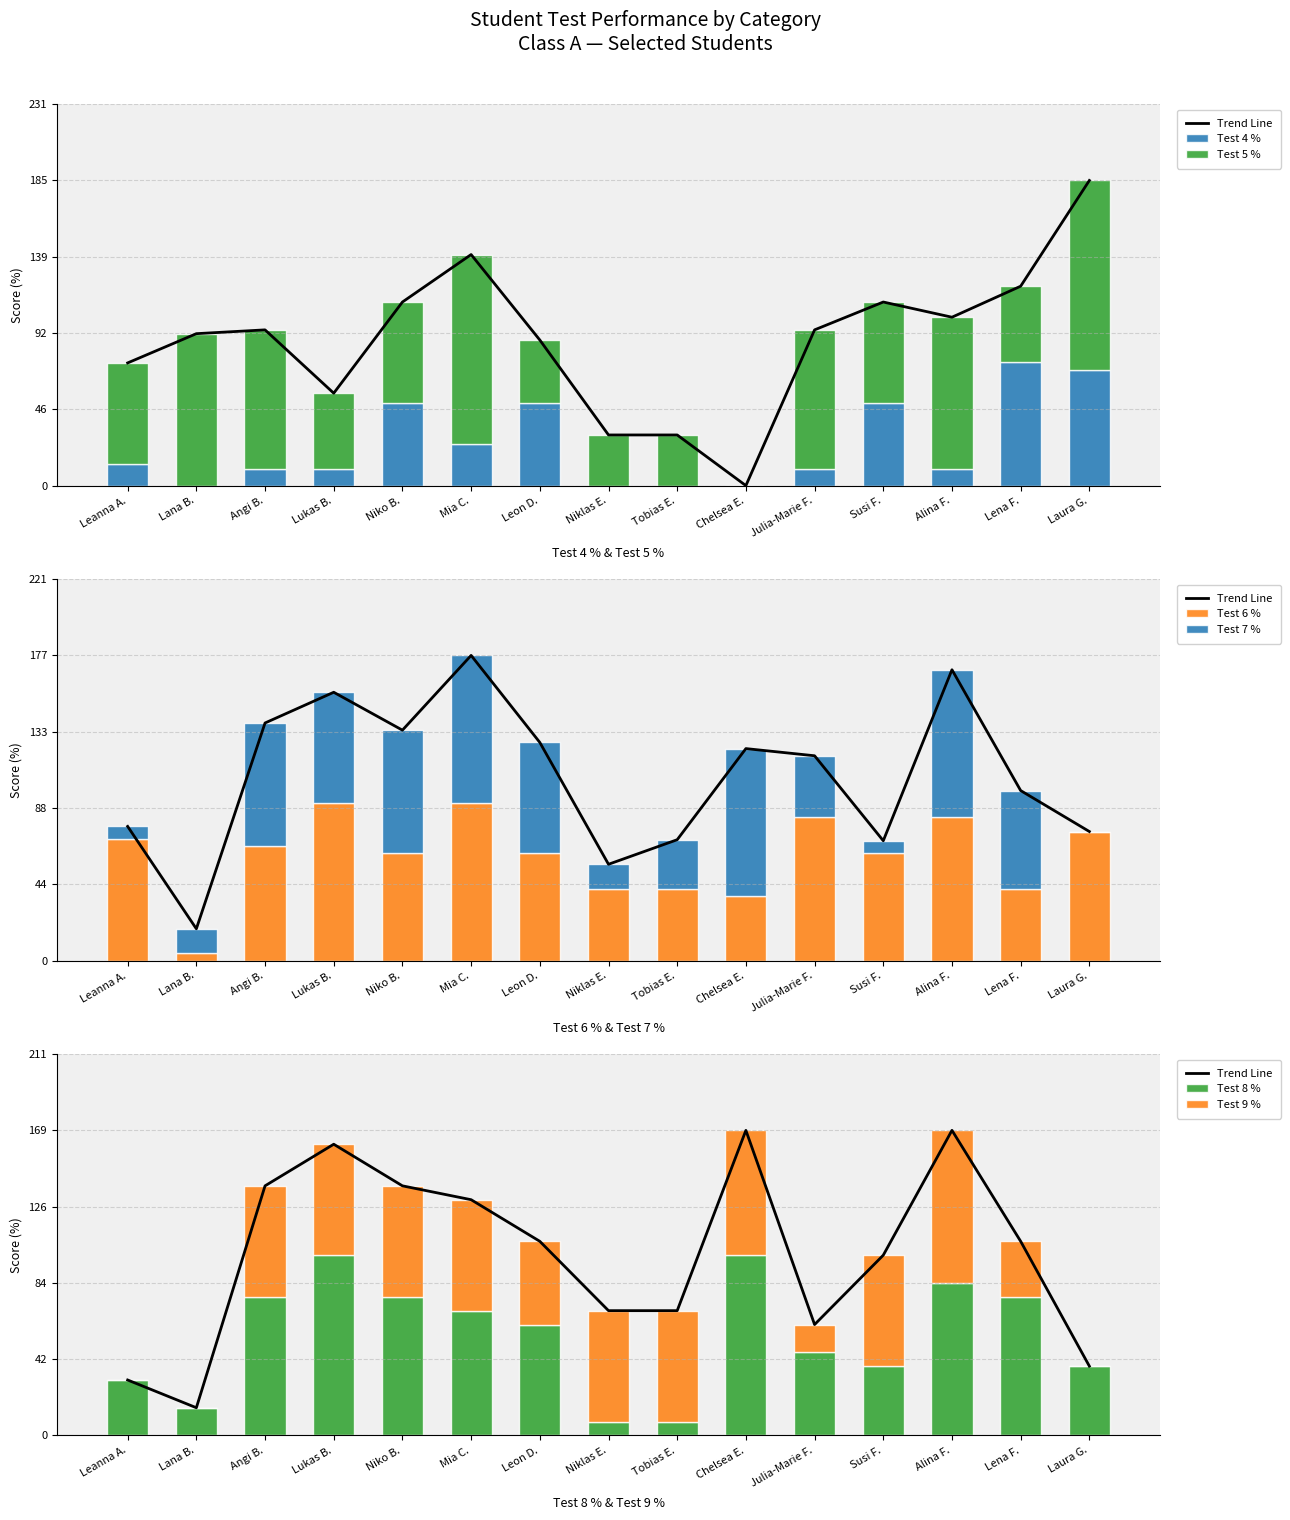

The Test 9 % series shows 0.0 at Laura G.. True or false?

True